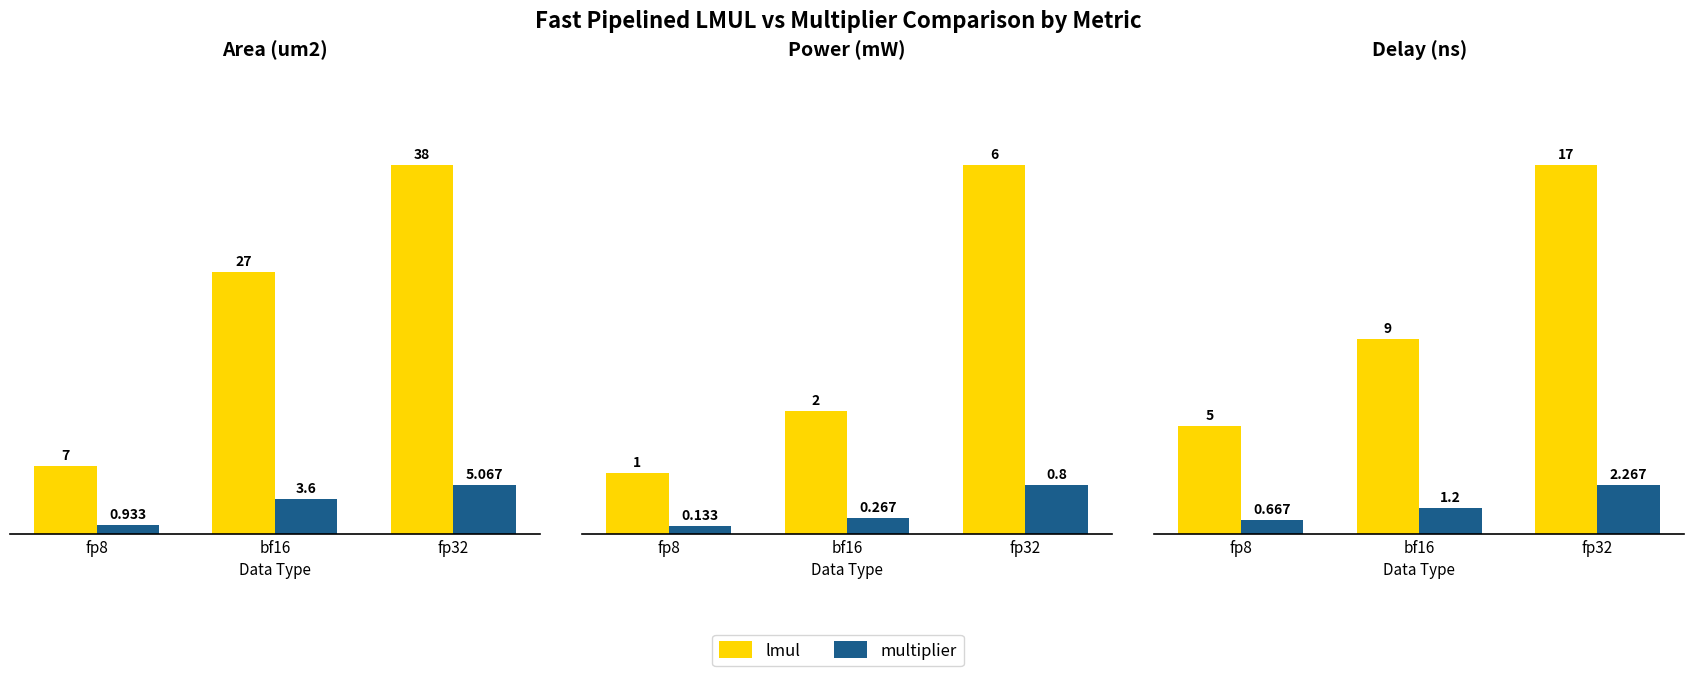

Count the number of data series in this chart.

2